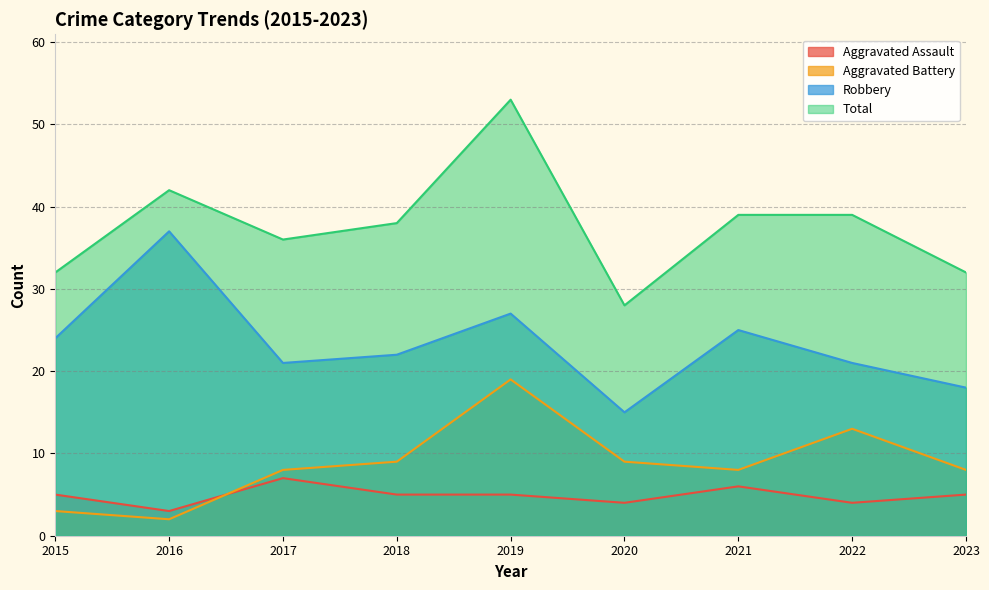

What is the difference between the maximum and minimum values in the Aggravated Assault series?

4